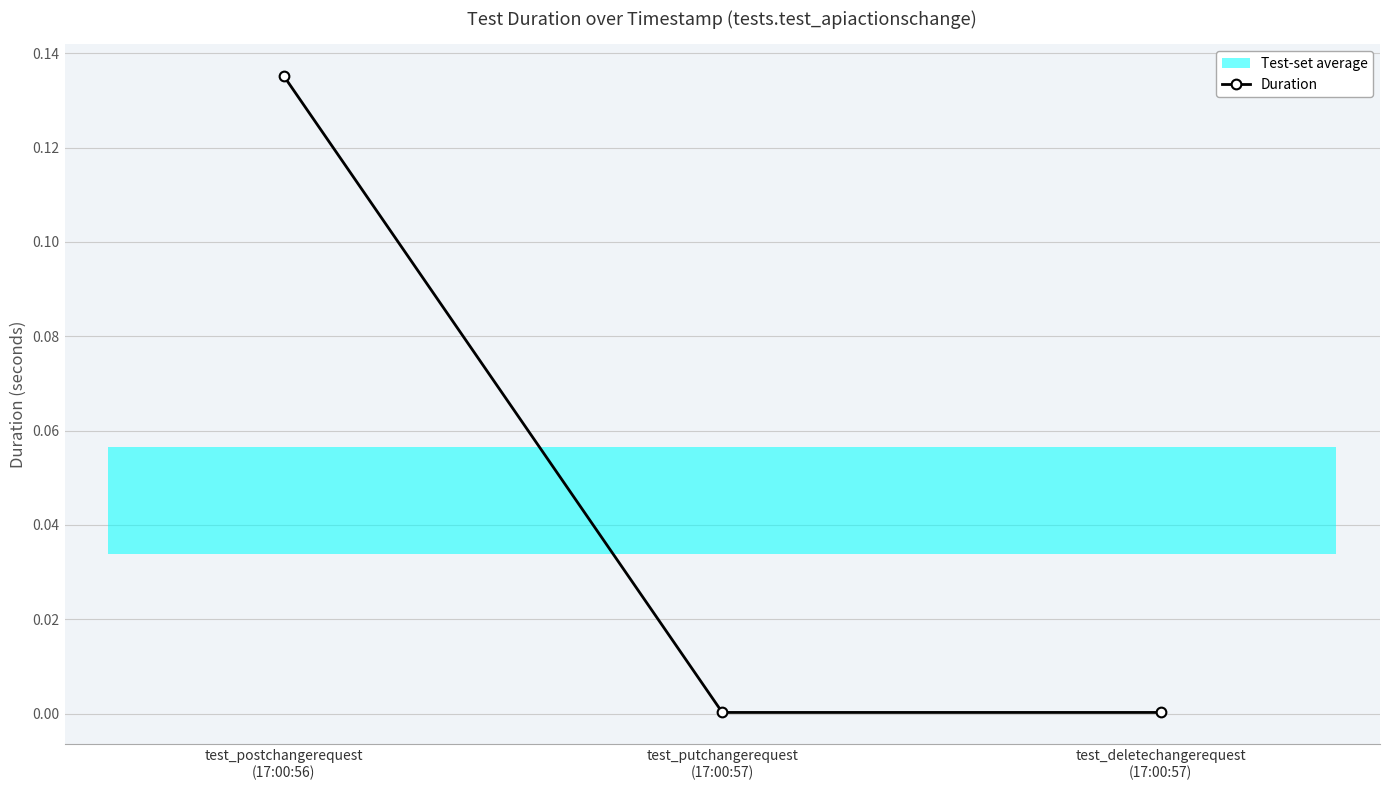

What position from the right is test_putchangerequest
(17:00:57)?

2